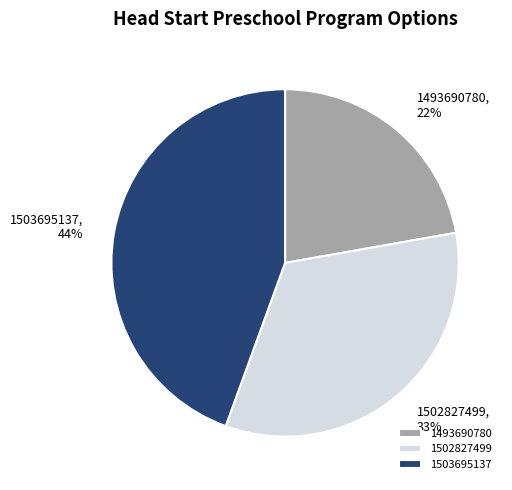

Does 1502827499 account for over 50% of the chart?

No